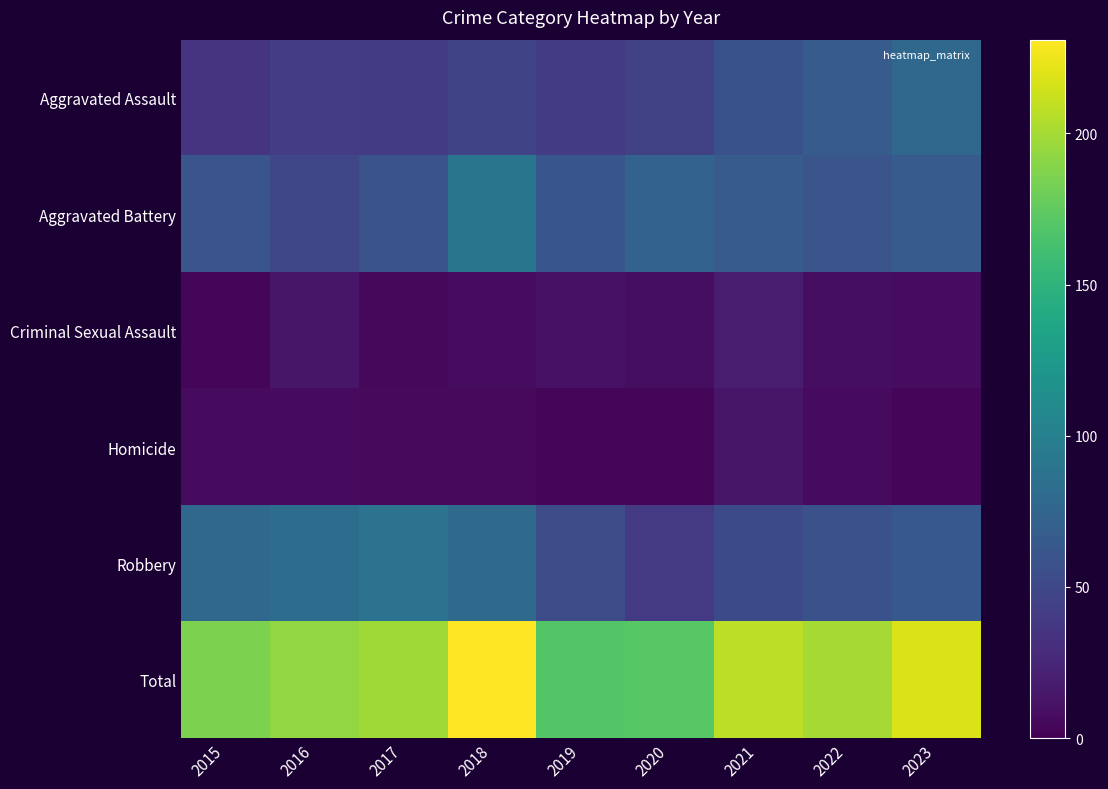

Which series has the largest total across all categories?

Total